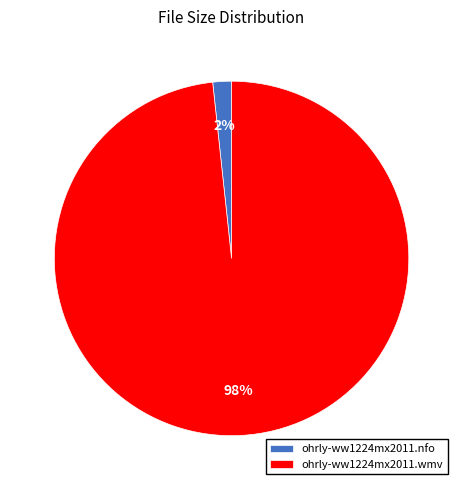

The ohrly-ww1224mx2011.nfo slice represents 11% of the pie. True or false?

False